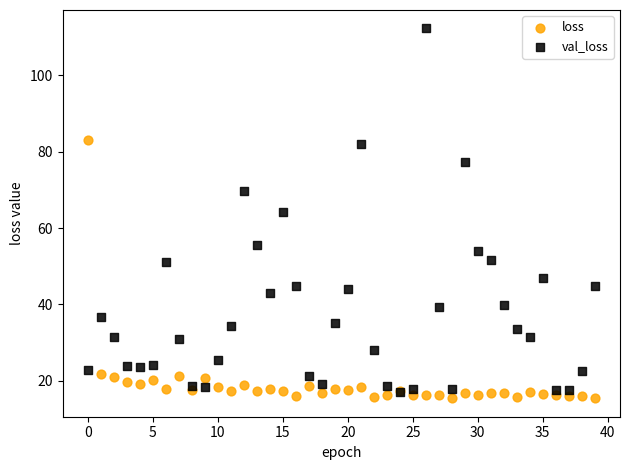

Which series reaches the minimum Y coordinate?

loss